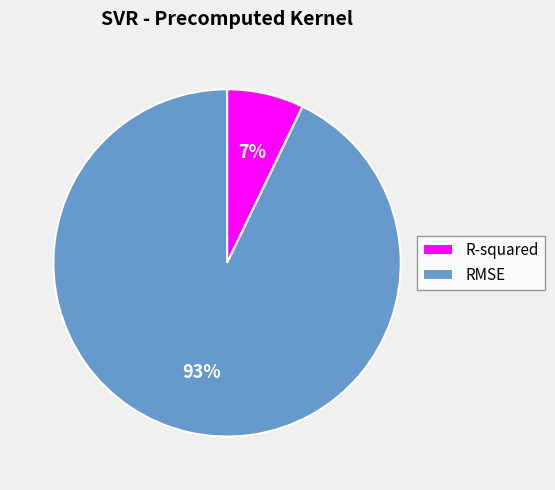

Does R-squared account for over 50% of the chart?

No